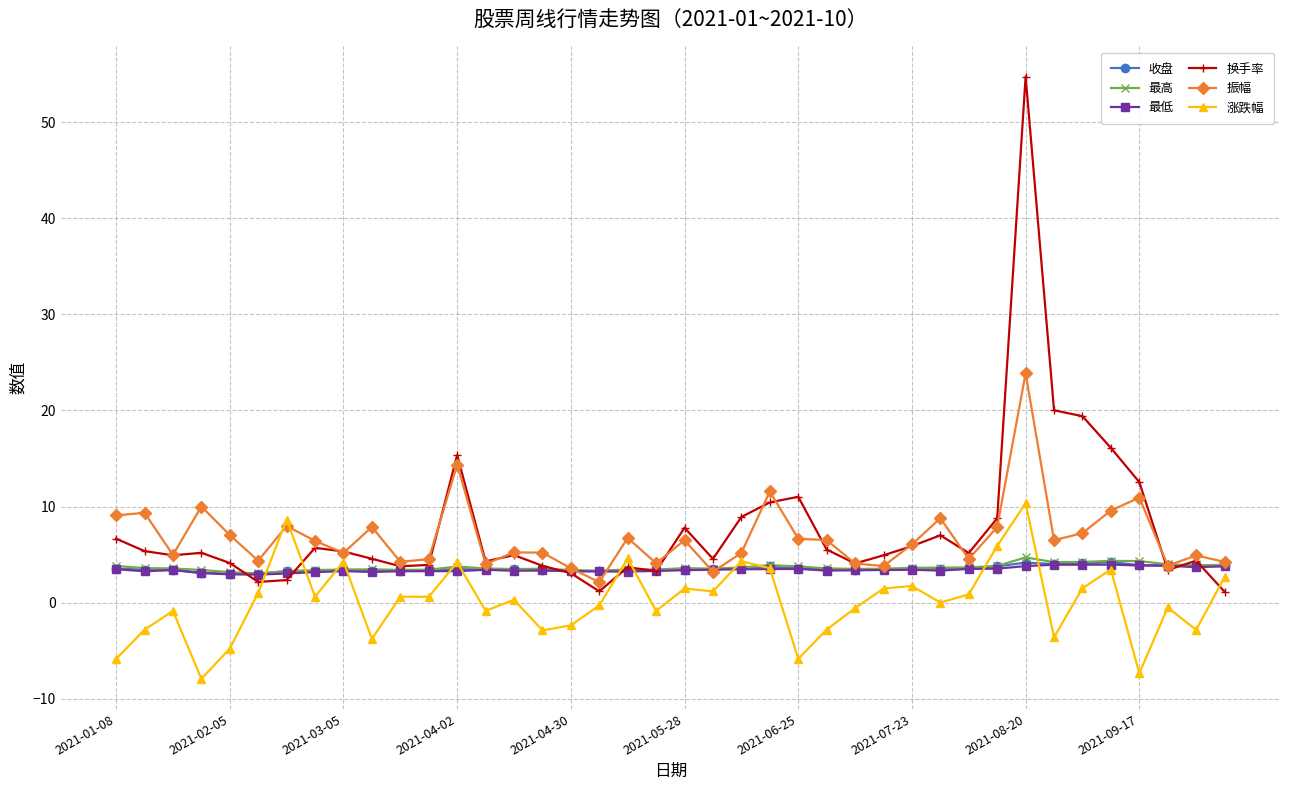

True or false: 收盘 has more than 2 interior local peaks.

True